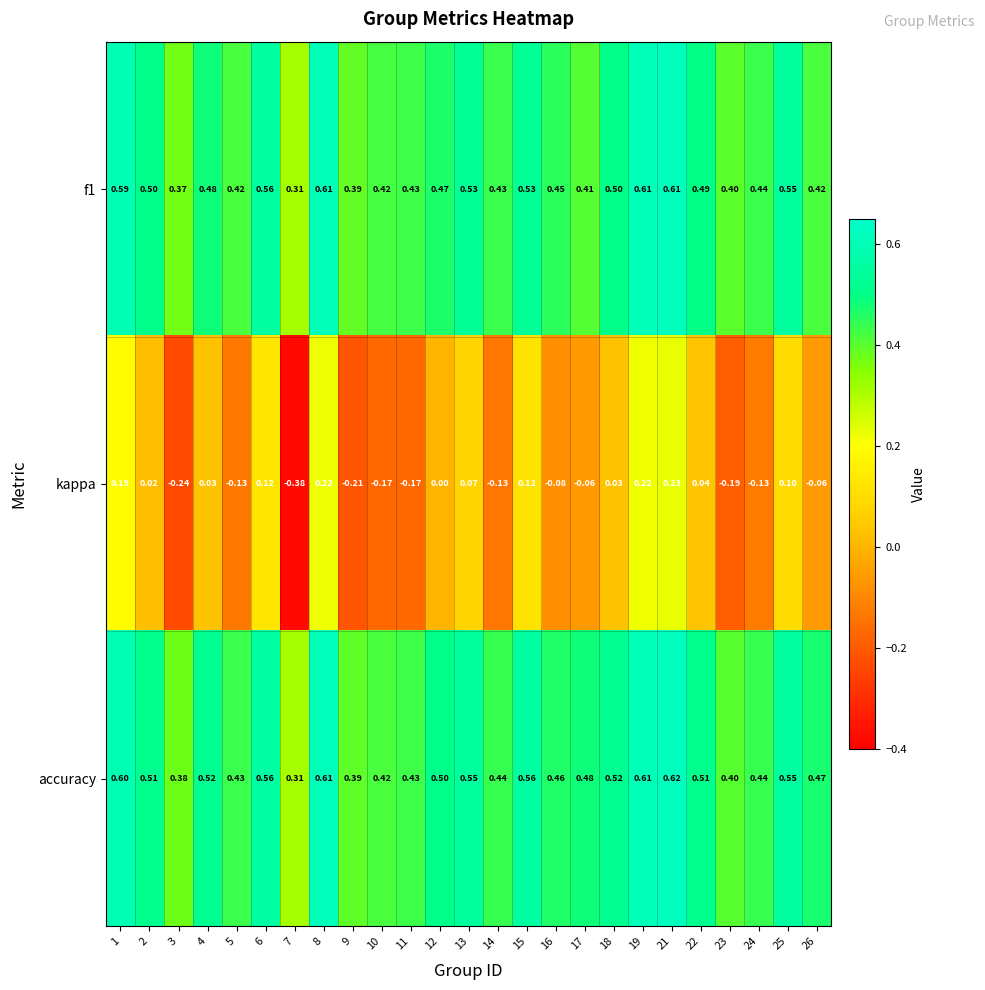

Which series has the largest range (max minus min)?

kappa